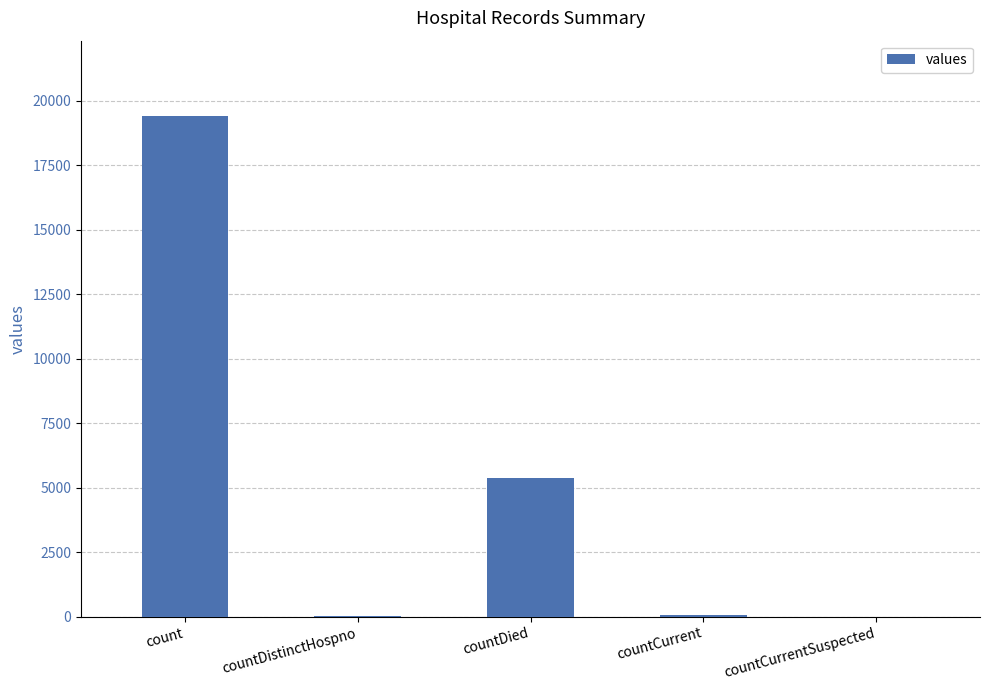

Which label corresponds to the largest value in the chart?

count